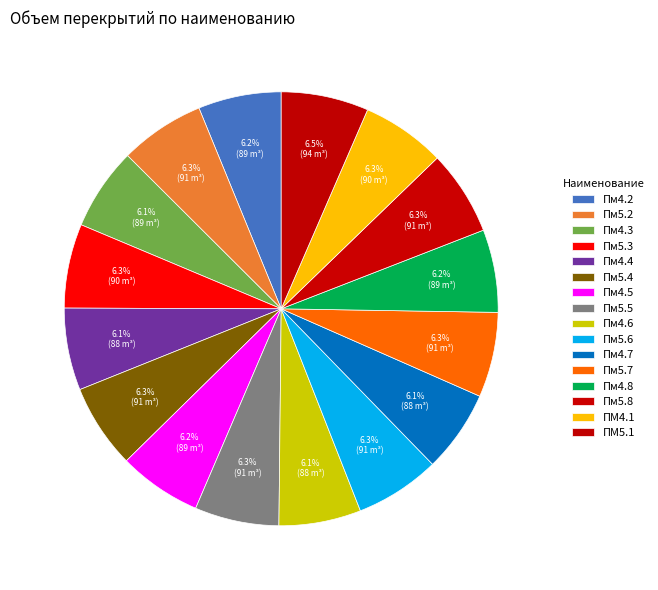

The Пм5.4 slice represents 6% of the pie. True or false?

True